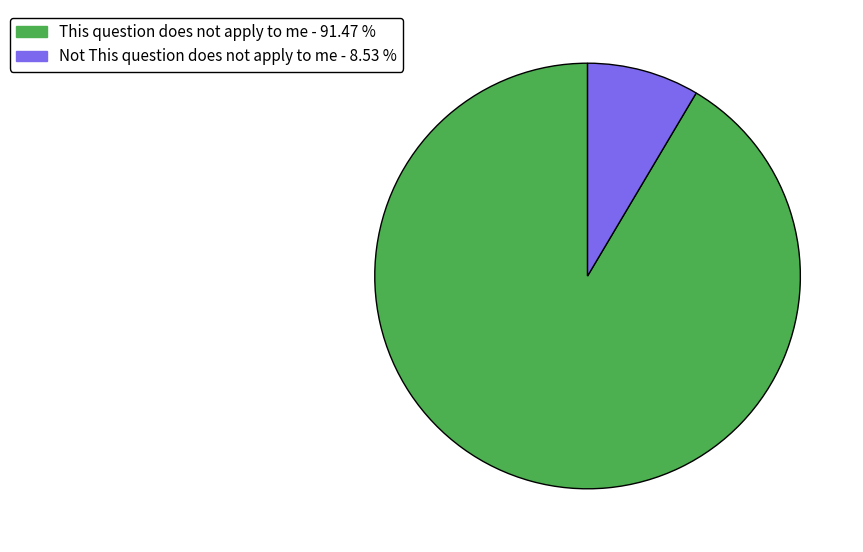

Which has a higher value, Not This question does not apply to me or This question does not apply to me?

This question does not apply to me